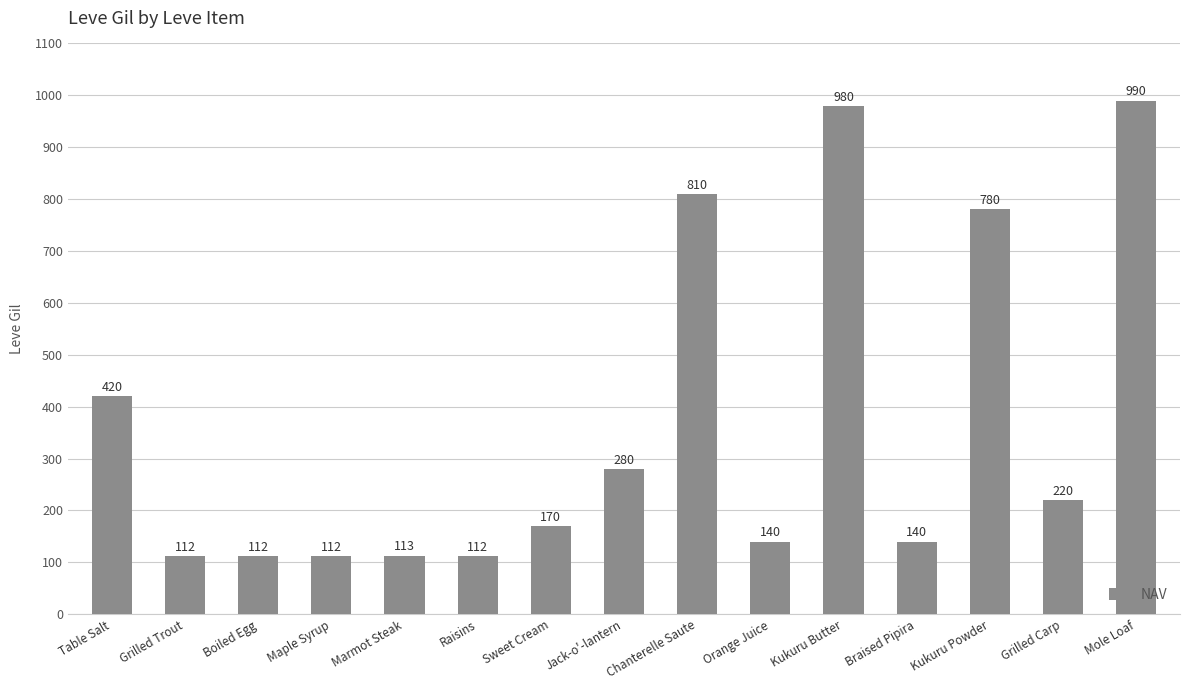

What is the ratio of the value at Chanterelle Saute to the value at Sweet Cream?

4.8